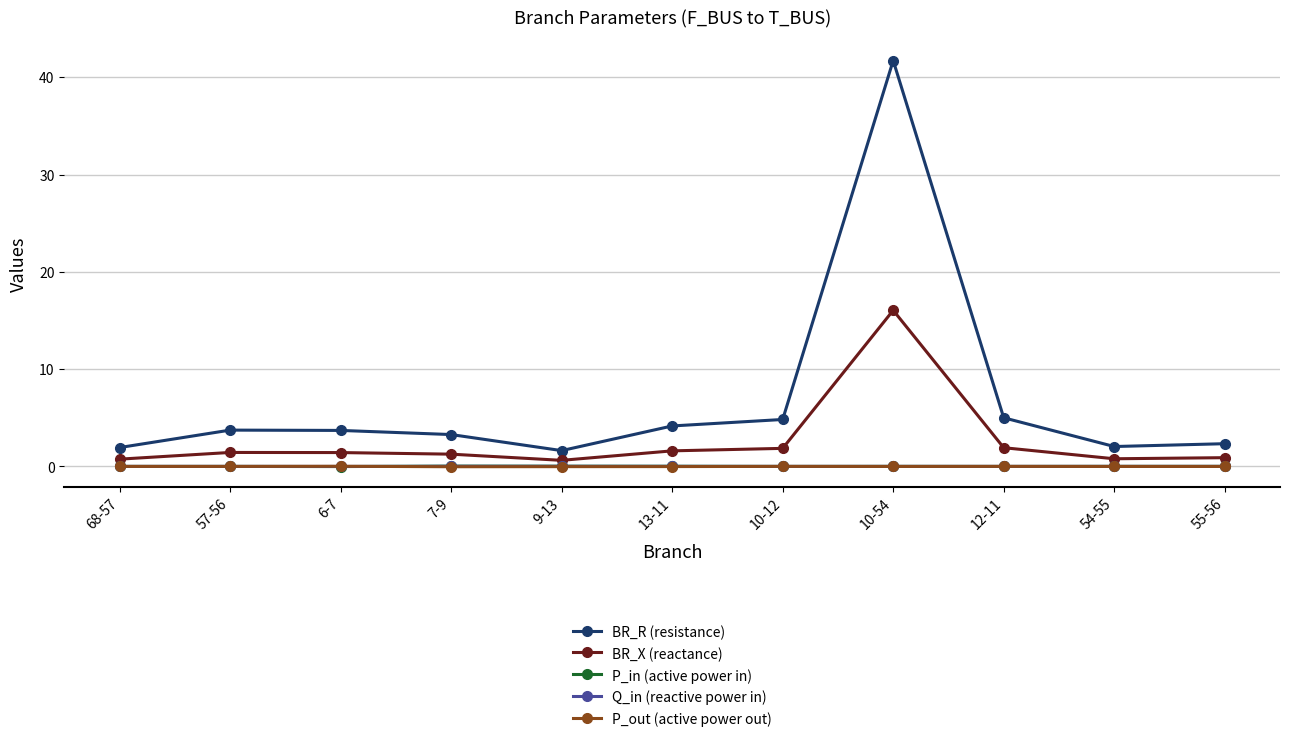

True or false: P_in (active power in) has more than 1 points higher than both neighbors.

True